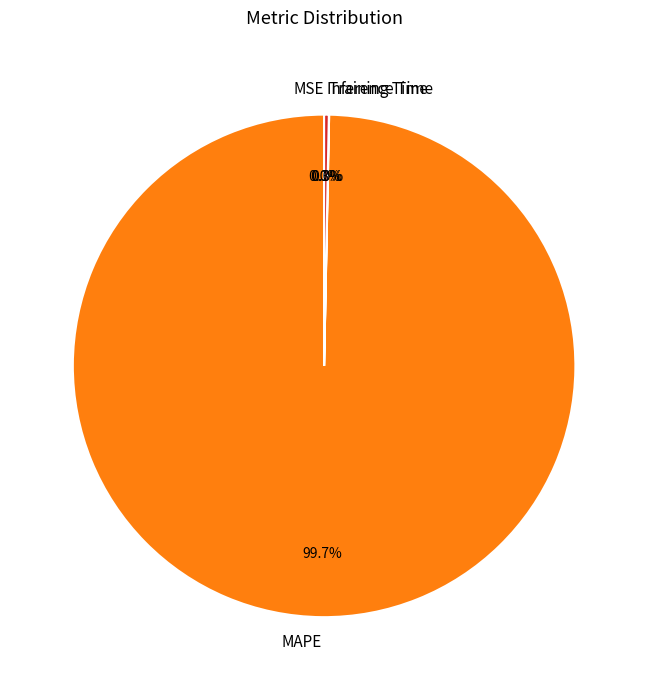

Which slice is the largest?

MAPE